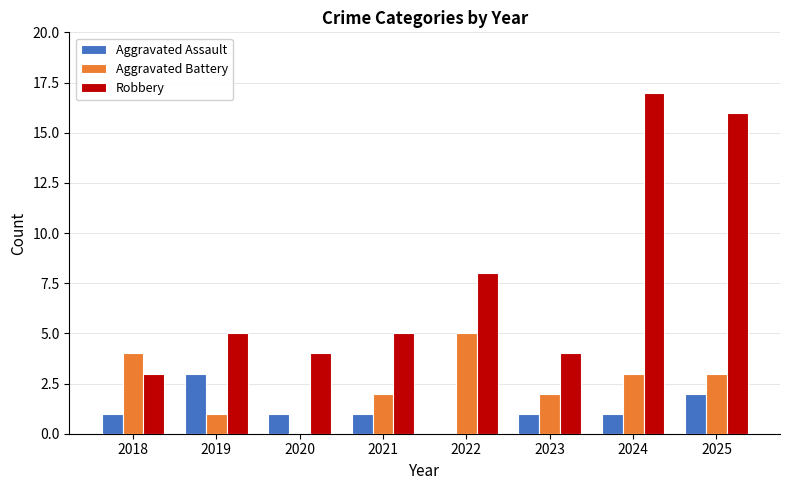

How many categories are shown in the chart?

8